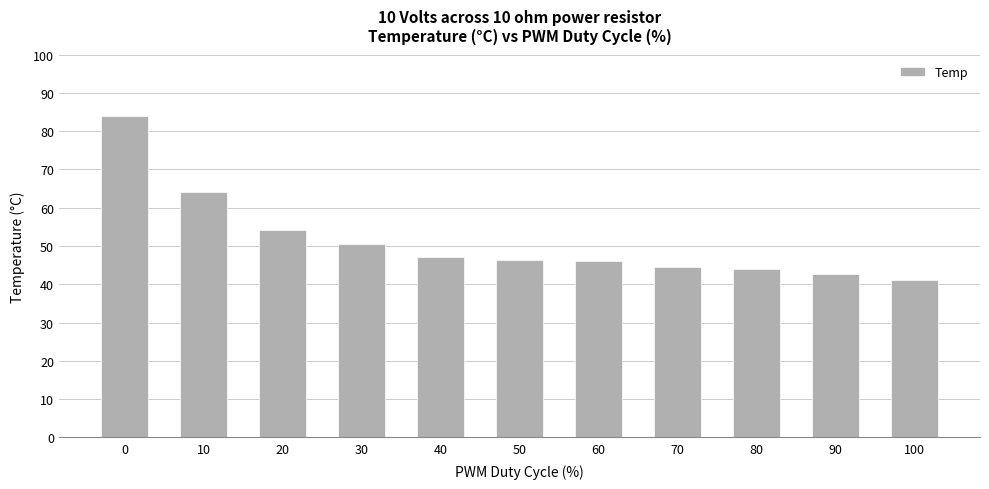

What is the difference between the values at 50 and 90?

3.6